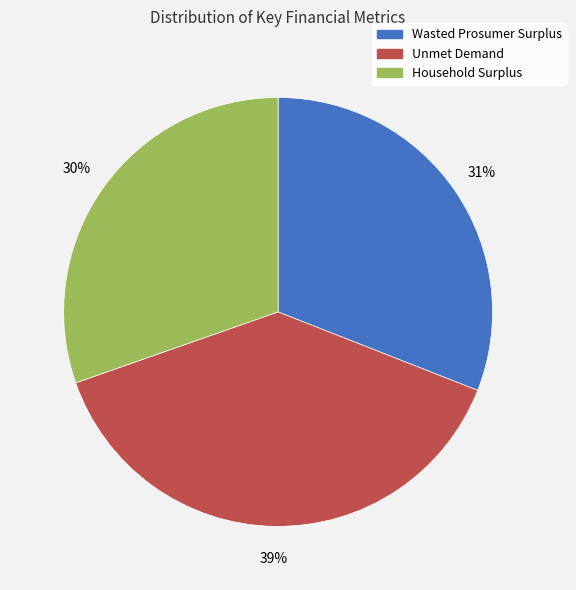

Between Household Surplus and Unmet Demand, which is larger?

Unmet Demand